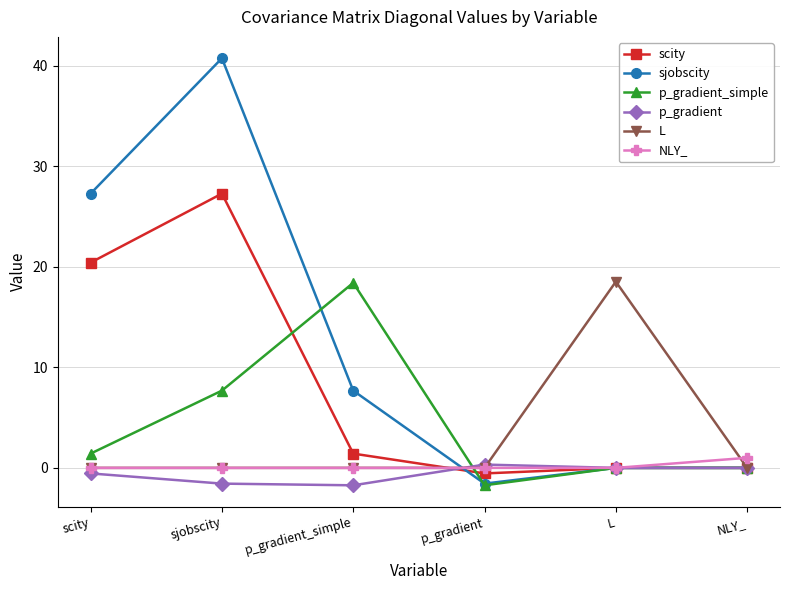

Which category has the lowest value in the sjobscity series?

p_gradient